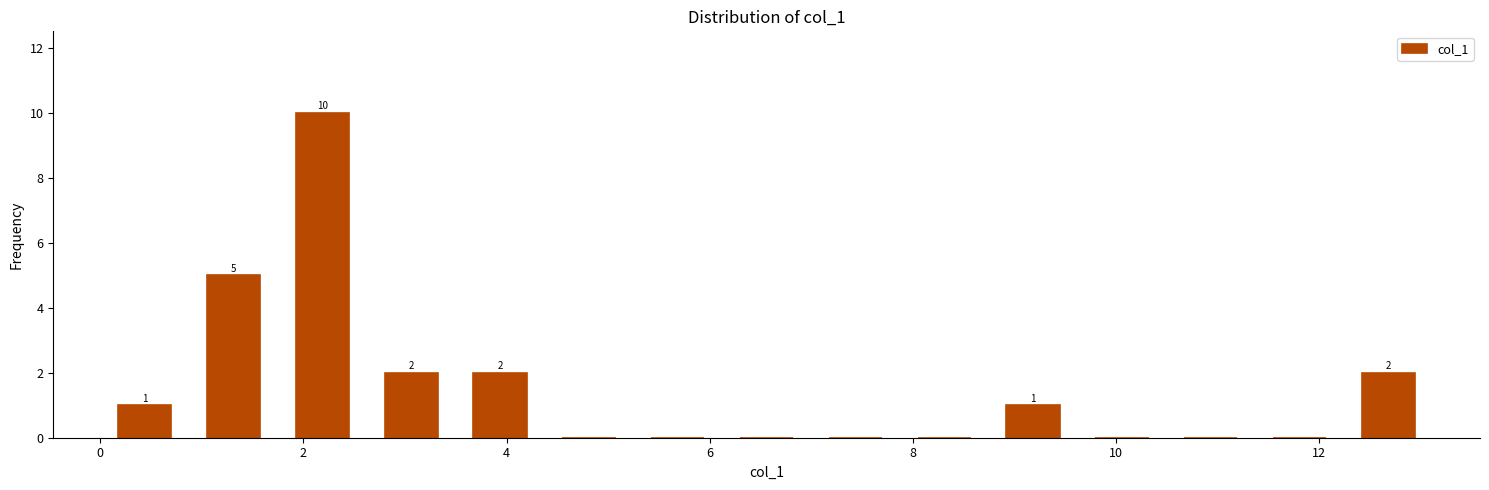

Which range on the x-axis has the tallest bar?

1.8 to 2.6